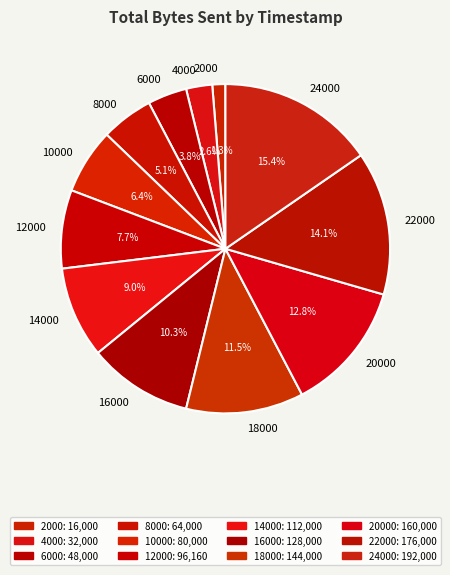

True or false: 12000 accounts for 8% of the total.

True